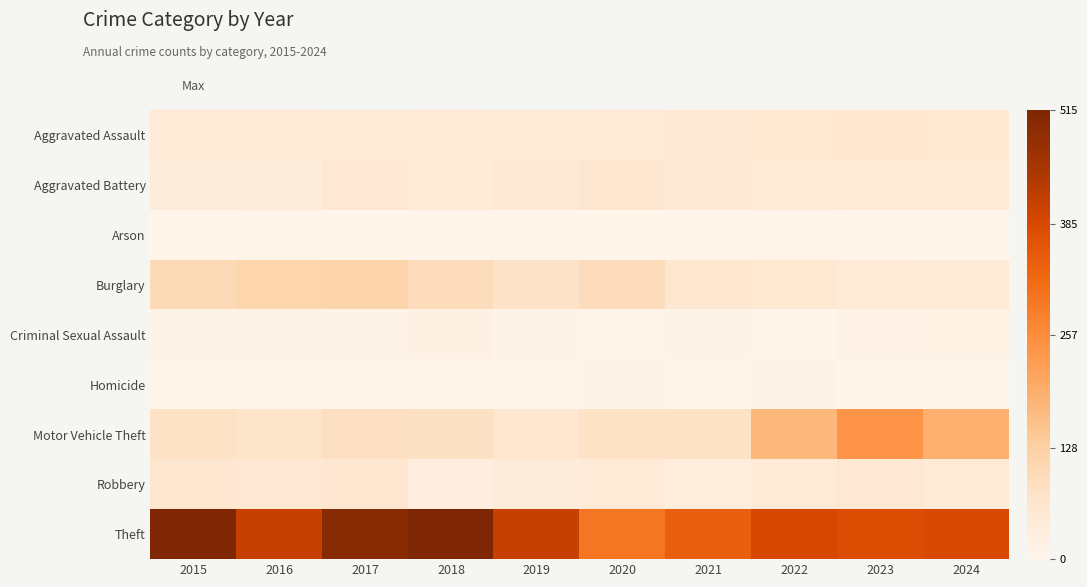

Reading right to left, transcribe all the data shown in this chart.

Aggravated Assault: 2024=56	2023=59	2022=55	2021=50	2020=48	2019=44	2018=48	2017=44	2016=46	2015=46
Aggravated Battery: 2024=46	2023=47	2022=42	2021=49	2020=59	2019=51	2018=39	2017=54	2016=37	2015=38
Arson: 2024=2	2023=4	2022=3	2021=1	2020=2	2019=0	2018=3	2017=2	2016=4	2015=1
Burglary: 2024=43	2023=48	2022=56	2021=57	2020=92	2019=72	2018=92	2017=114	2016=112	2015=98
Criminal Sexual Assault: 2024=13	2023=11	2022=5	2021=9	2020=5	2019=7	2018=18	2017=7	2016=7	2015=7
Homicide: 2024=1	2023=2	2022=9	2021=4	2020=10	2019=5	2018=3	2017=4	2016=5	2015=6
Motor Vehicle Theft: 2024=189	2023=243	2022=175	2021=75	2020=75	2019=60	2018=78	2017=82	2016=67	2015=75
Robbery: 2024=46	2023=53	2022=46	2021=32	2020=48	2019=38	2018=27	2017=60	2016=54	2015=59
Theft: 2024=384	2023=377	2022=388	2021=341	2020=296	2019=409	2018=515	2017=497	2016=409	2015=515